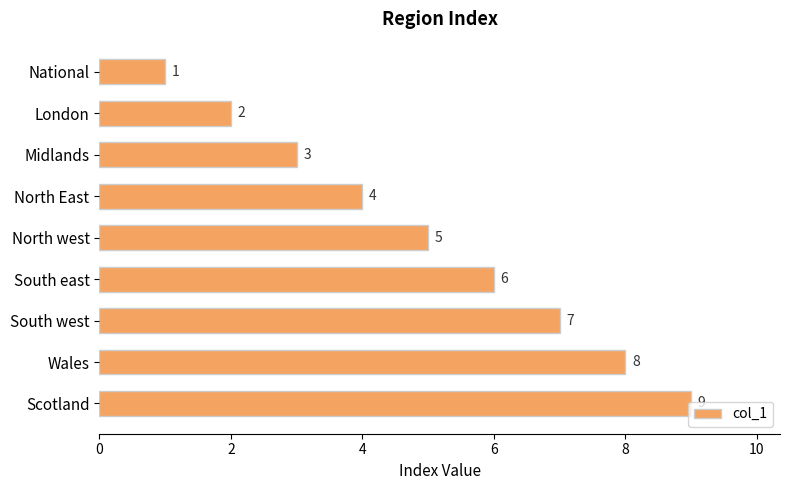

What is the value of the 6th bar from the top?

6